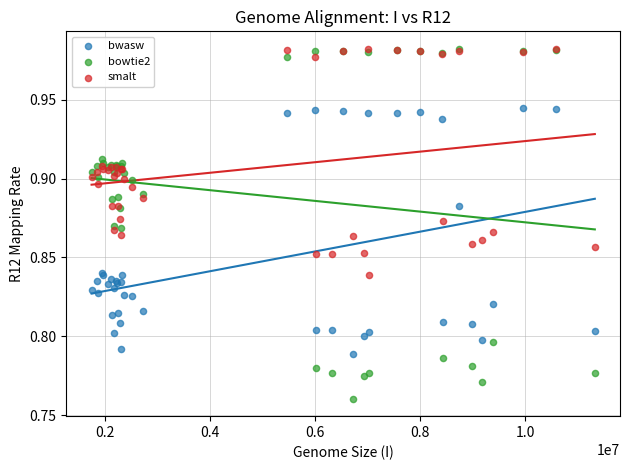

Which series has the widest spread of Y values?

bowtie2